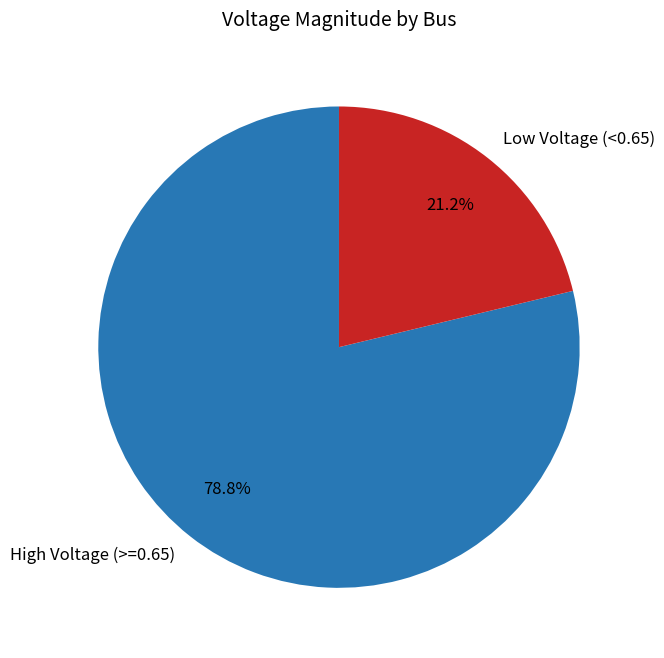

What is the largest slice in the pie chart?

High Voltage (>=0.65)